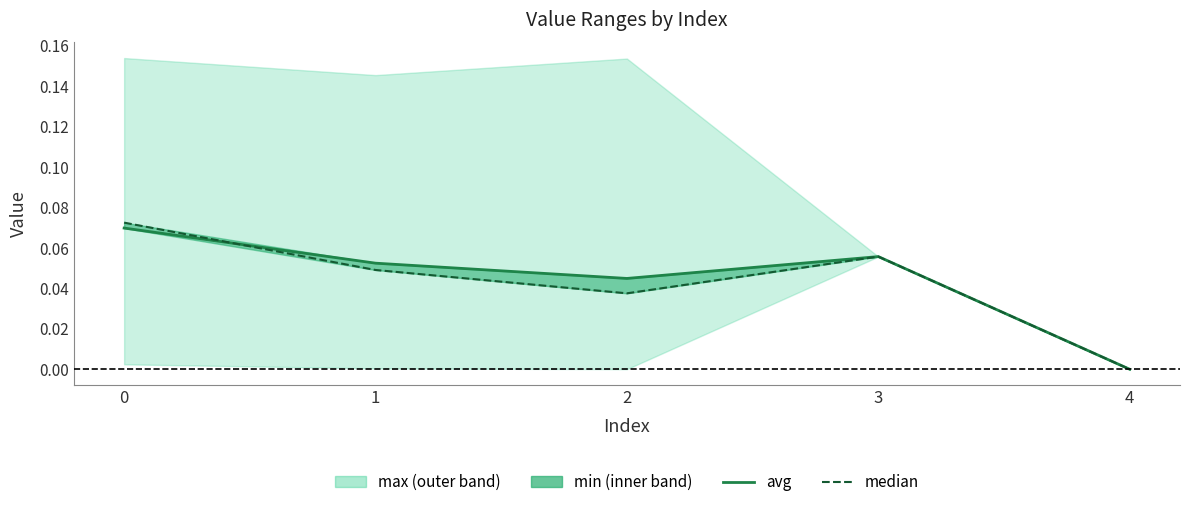

Is the value of avg at 1 greater than the value of median at 4?

Yes